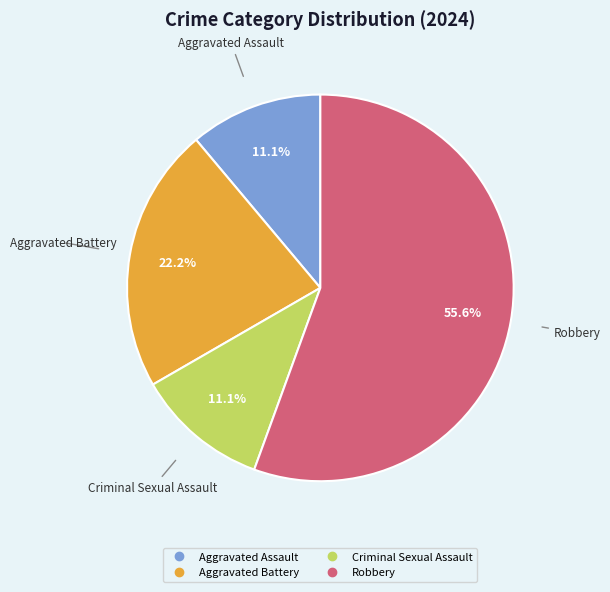

How many slices are in this pie chart?

4